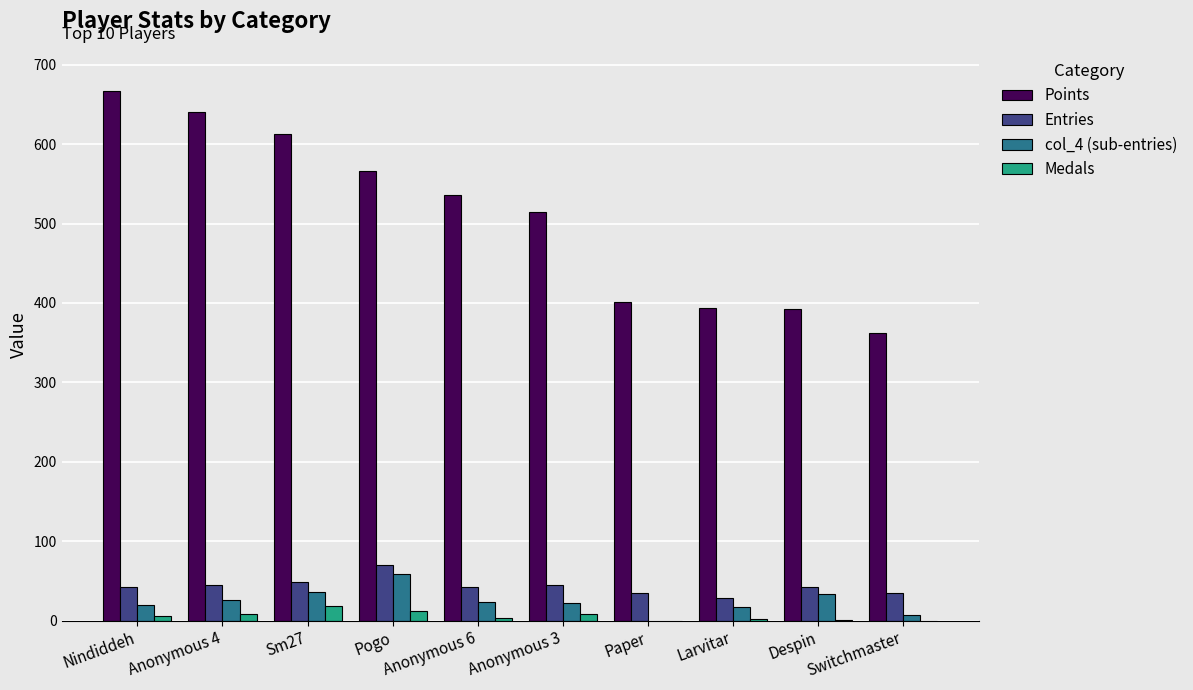

Count the number of categories in the chart.

10